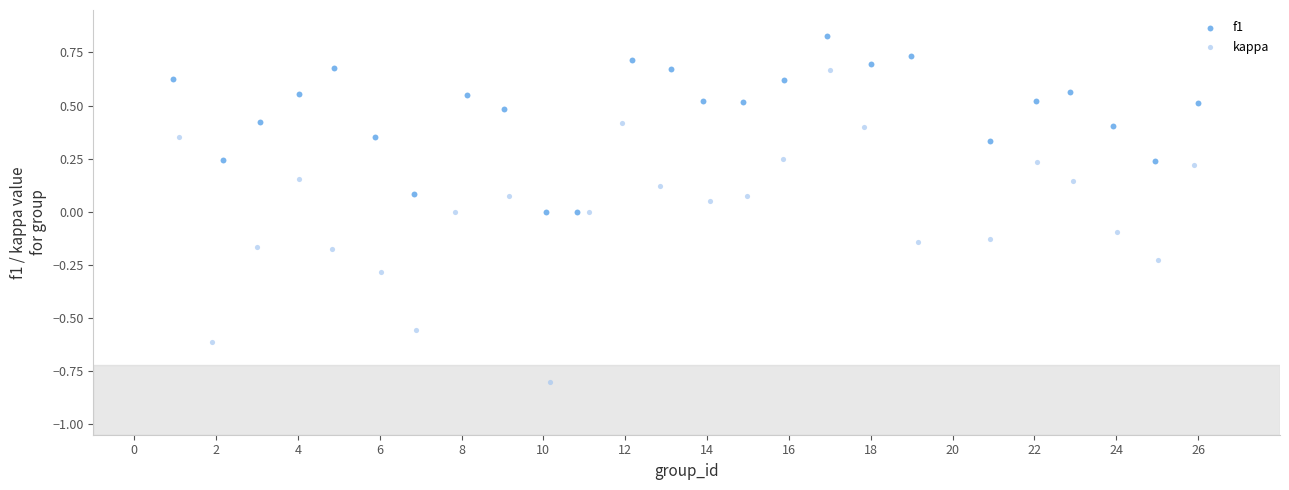

Which series has the largest Y range (max minus min)?

kappa